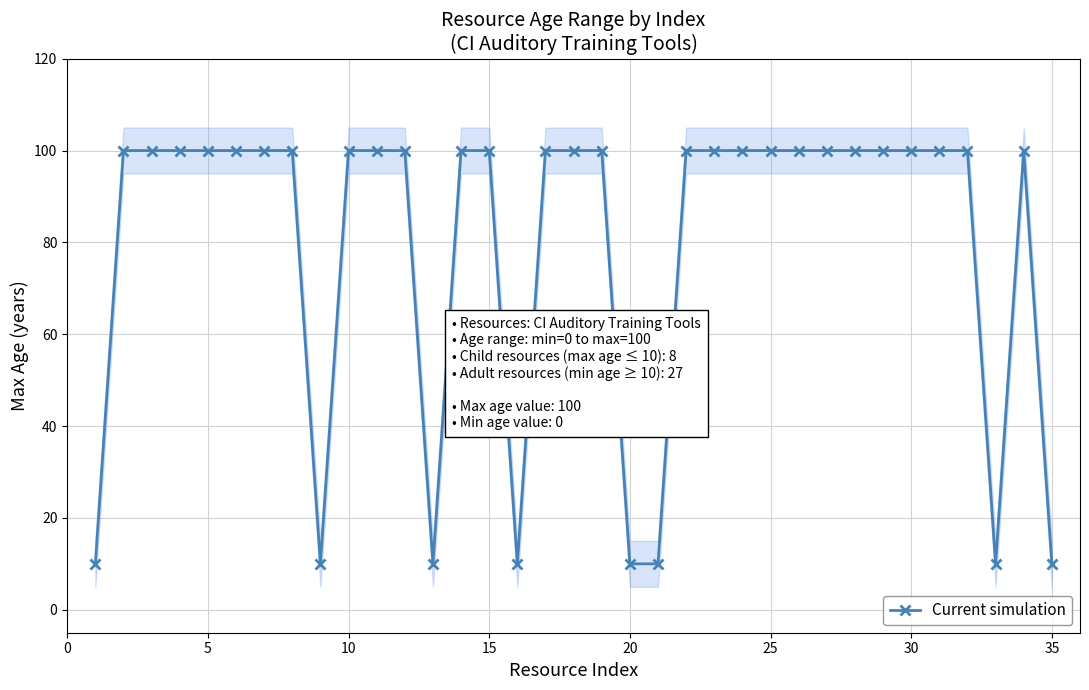

Does the chart display data point markers on the line(s)?

Yes